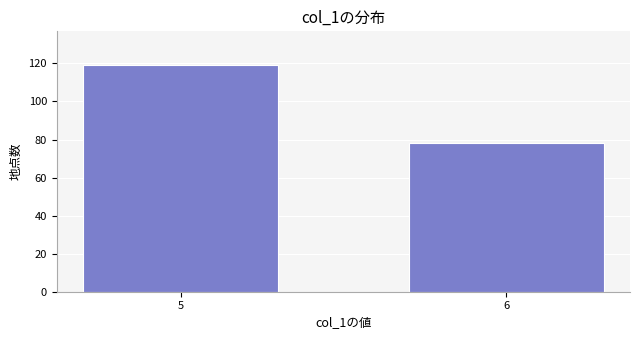

Reading right to left, what are all the values shown in this chart?

78	119